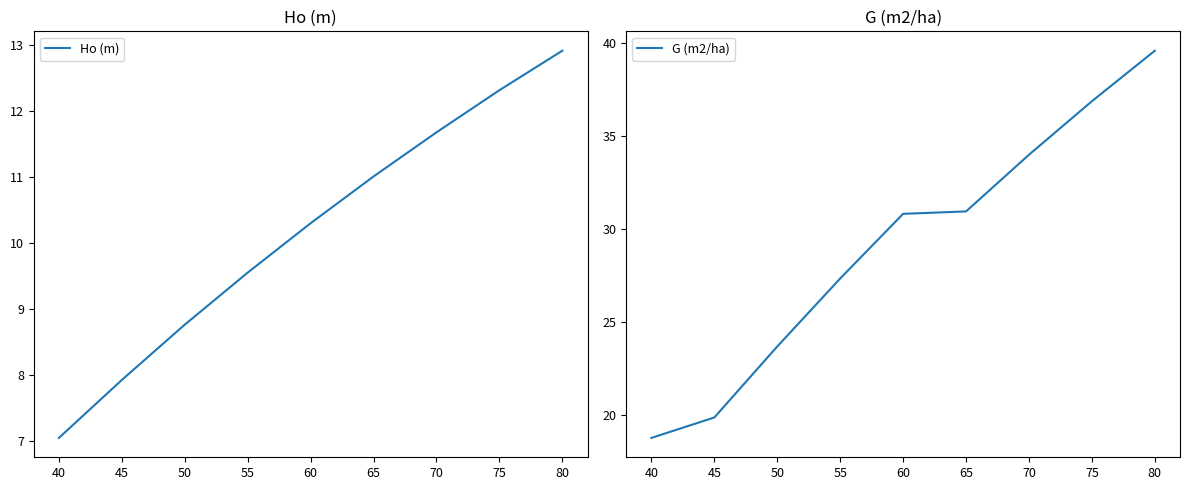

The G (m2/ha) series shows 23.7 at 50. True or false?

True